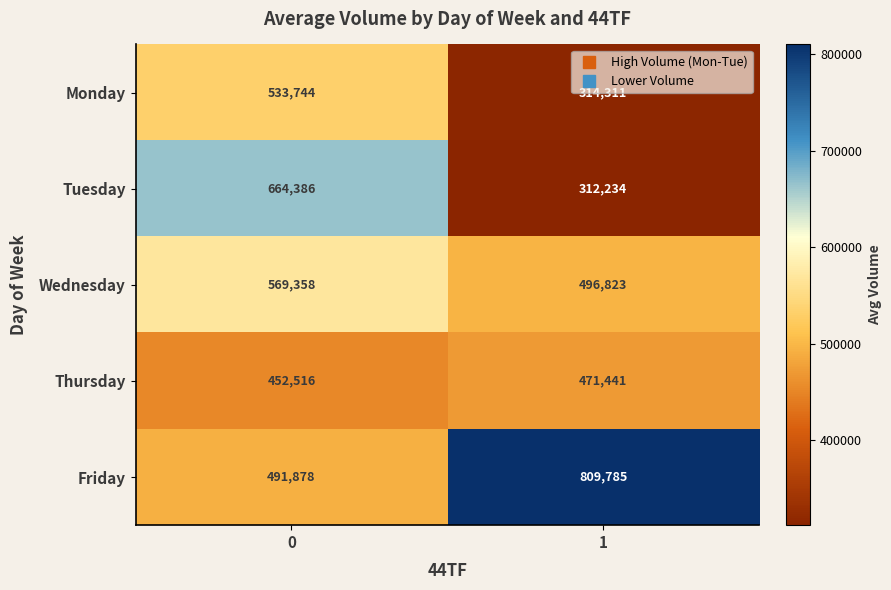

Between 0 and 1, which series saw the biggest shift?

Tuesday